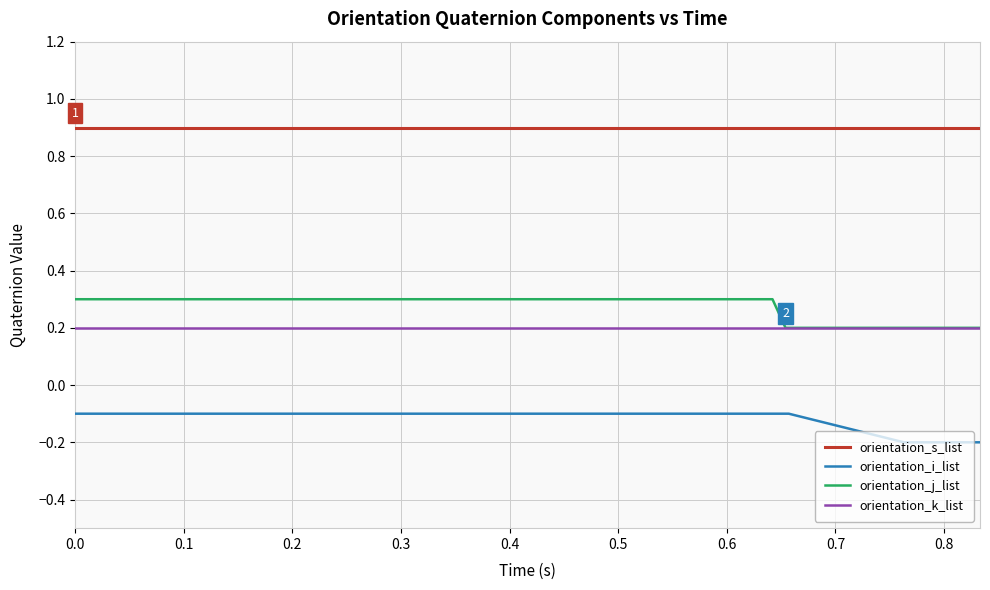

Rank the series by their maximum value, from lowest to highest.

orientation_i_list, orientation_k_list, orientation_j_list, orientation_s_list